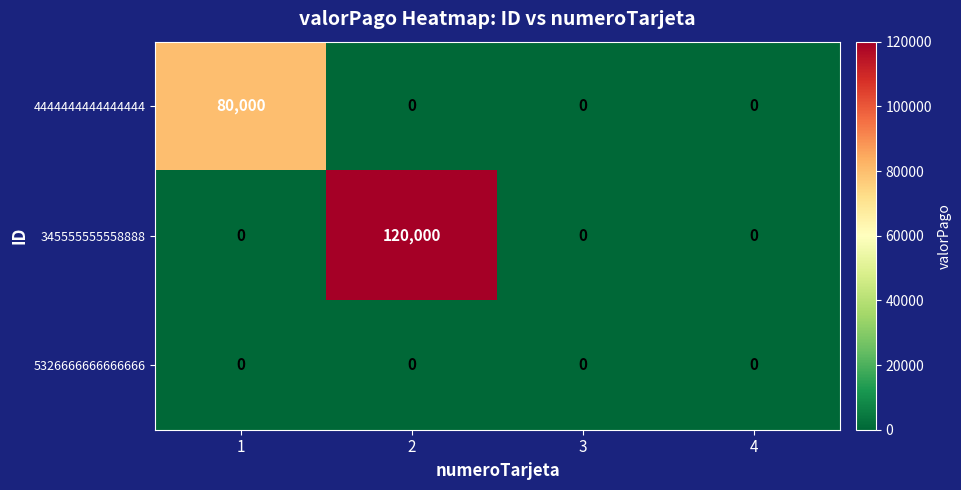

What is the maximum value shown in the chart?

120000